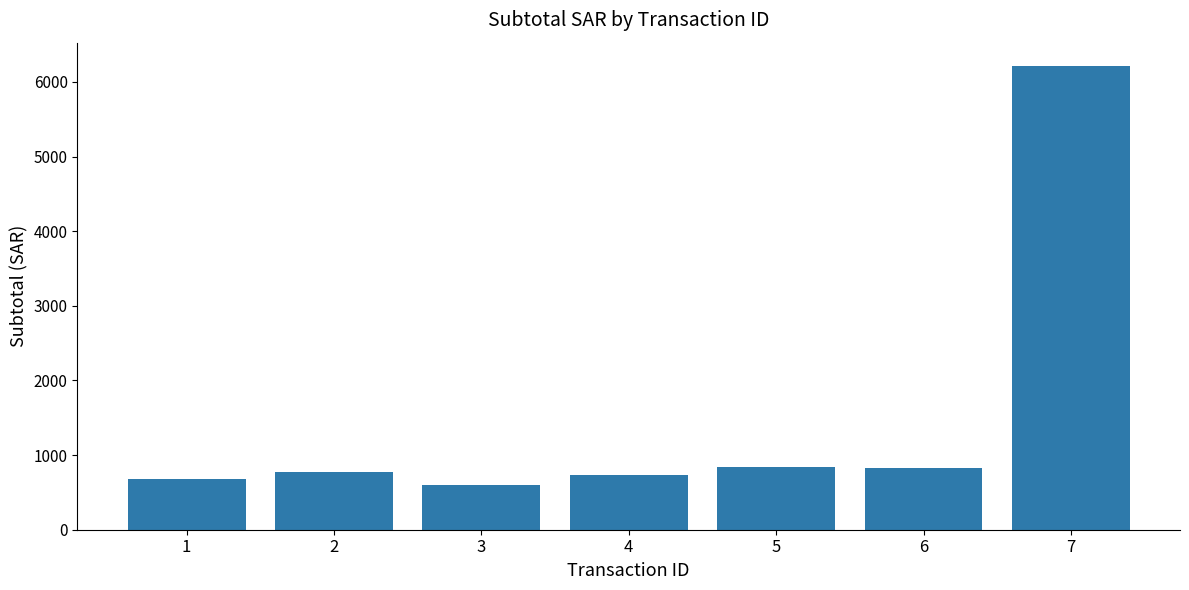

How many data points does each series have?

7